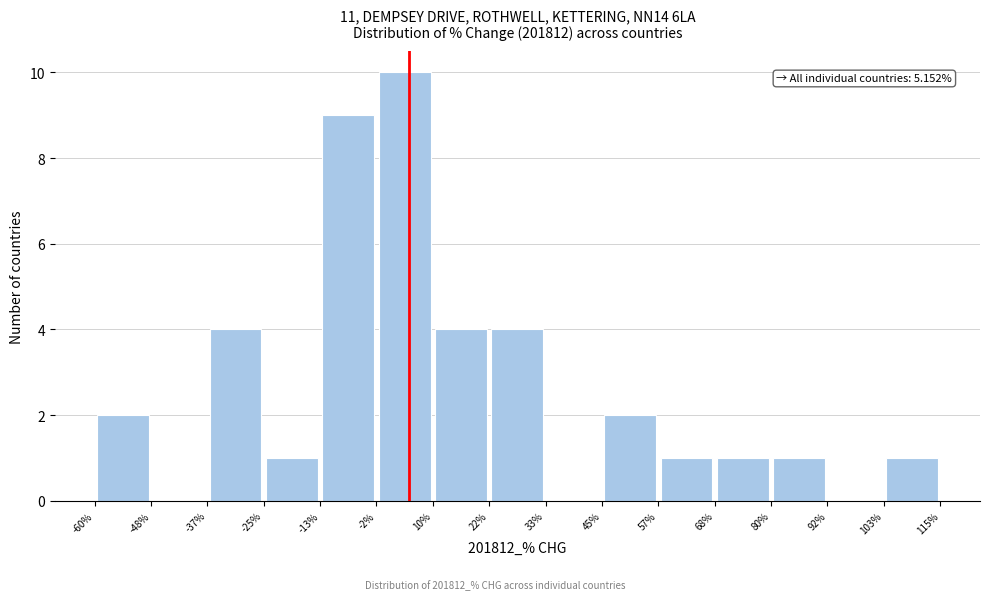

Which range on the x-axis has the tallest bar?

-2% to 10%